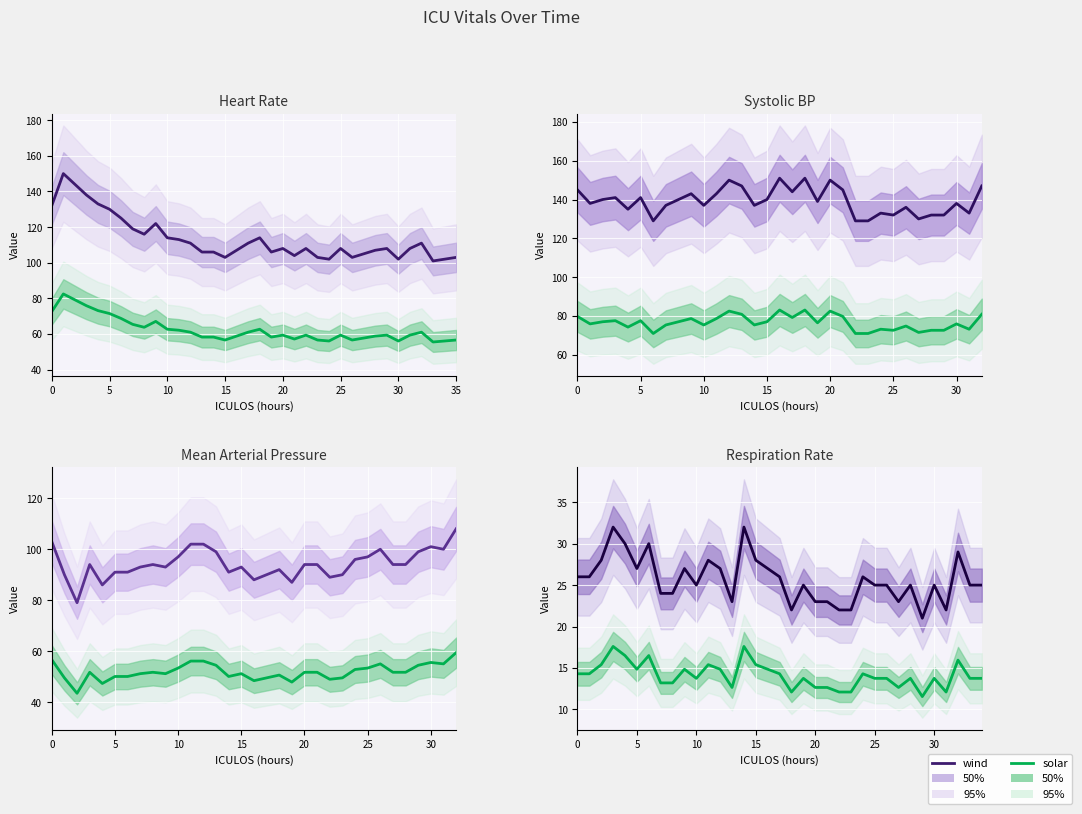

At which category does solar reach its first local valley?

8